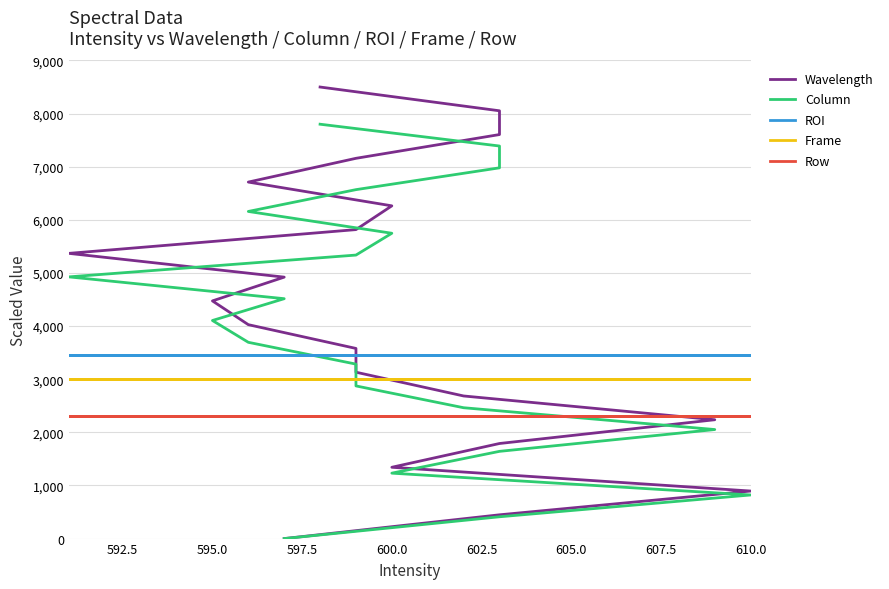

How many distinct data groups are displayed?

5